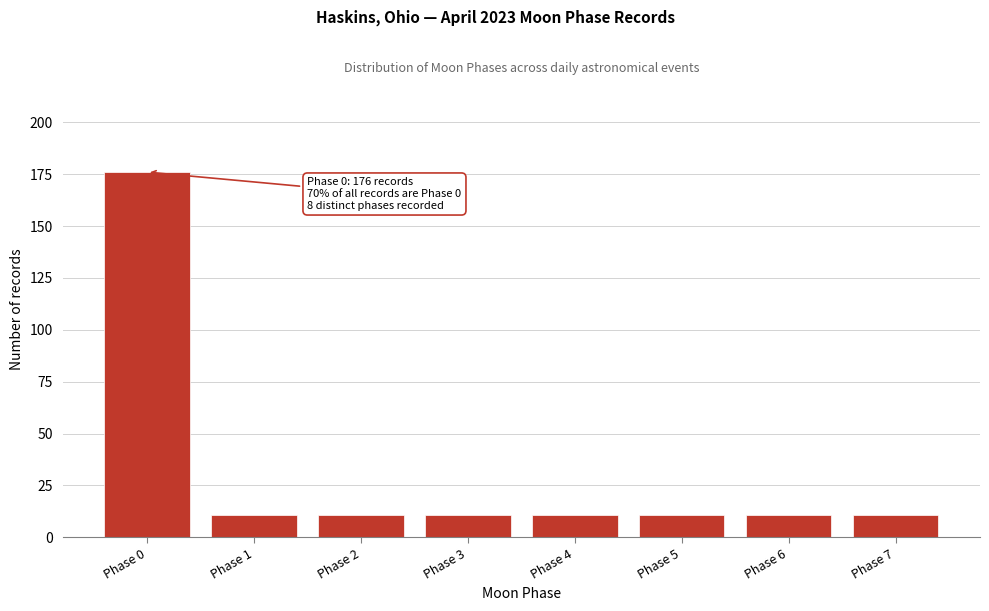

Reading left to right, list all the values displayed in this chart.

Phase 0=176	Phase 1=11	Phase 2=11	Phase 3=11	Phase 4=11	Phase 5=11	Phase 6=11	Phase 7=11